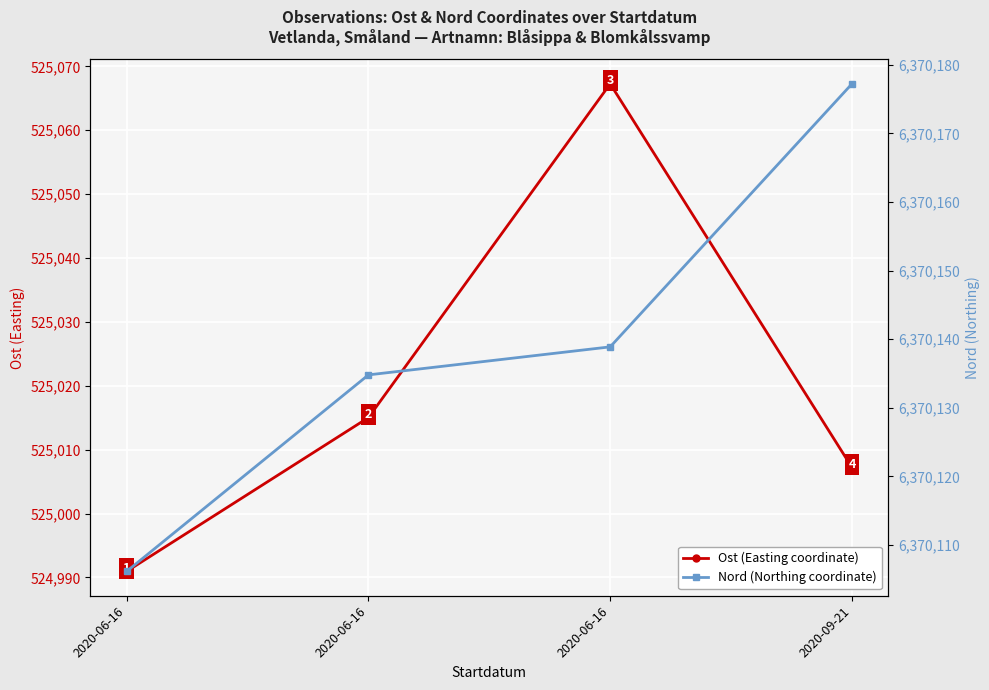

Is it true that Nord (Northing coordinate) equals 11394521.8 at 2020-09-21?

False